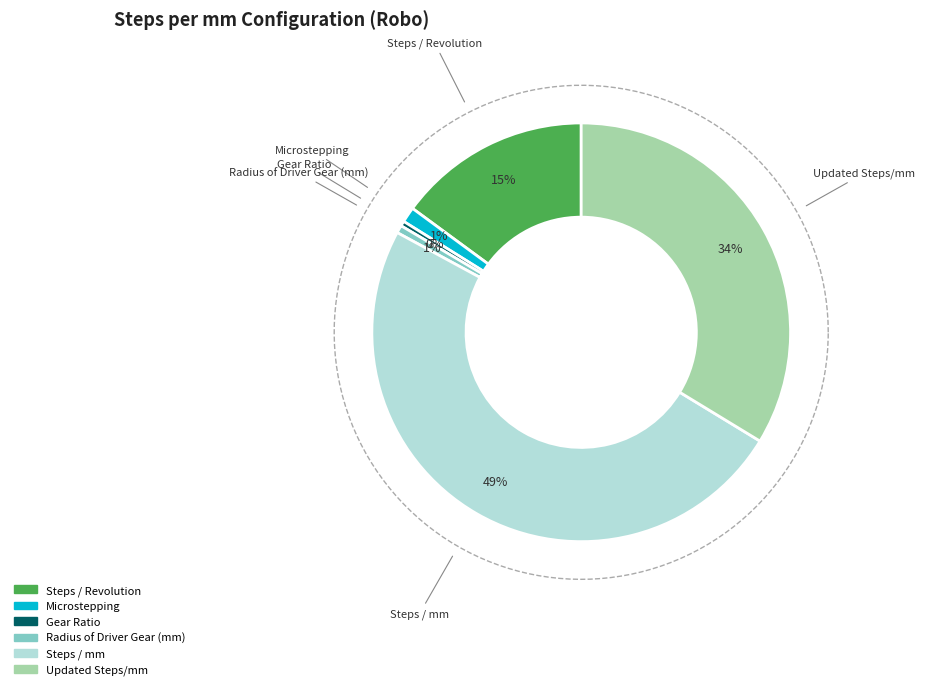

Is Microstepping the majority of the pie?

No